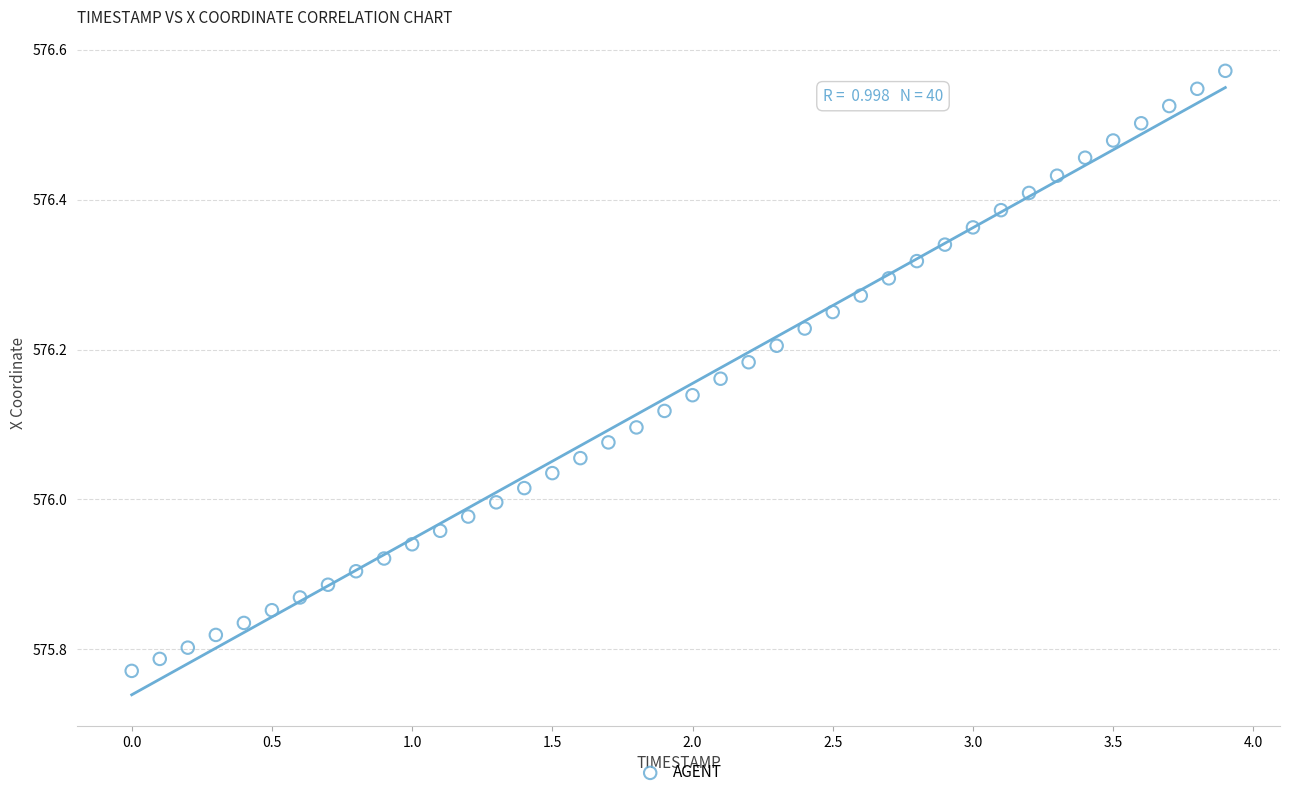

What is the range of Y values (max minus min)?

0.8